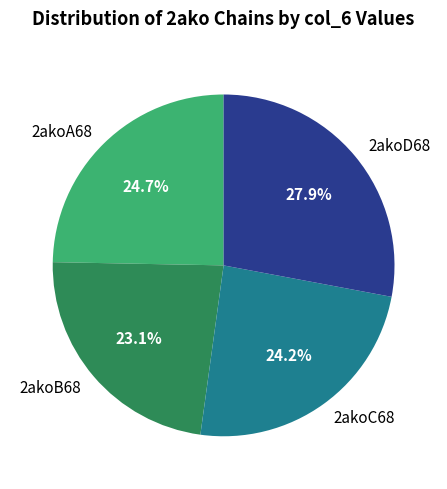

Which has a higher value, 2akoC68 or 2akoB68?

2akoC68